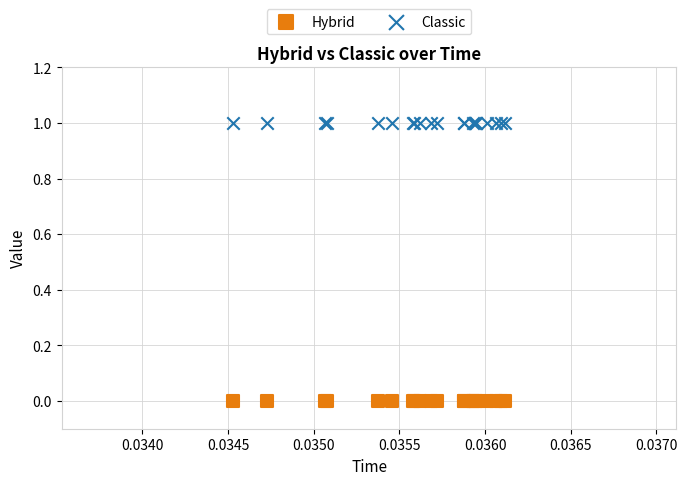

Which series contains the highest Y value?

Classic